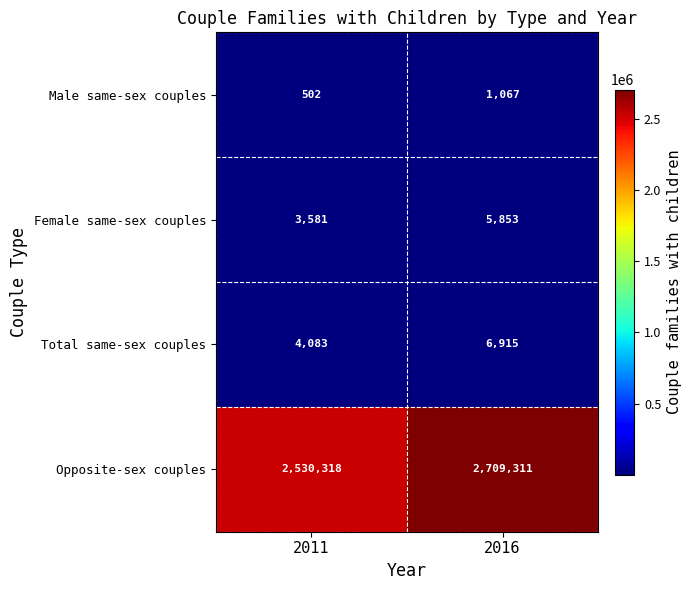

What is the difference between the maximum and minimum values in the Opposite-sex couples series?

178993